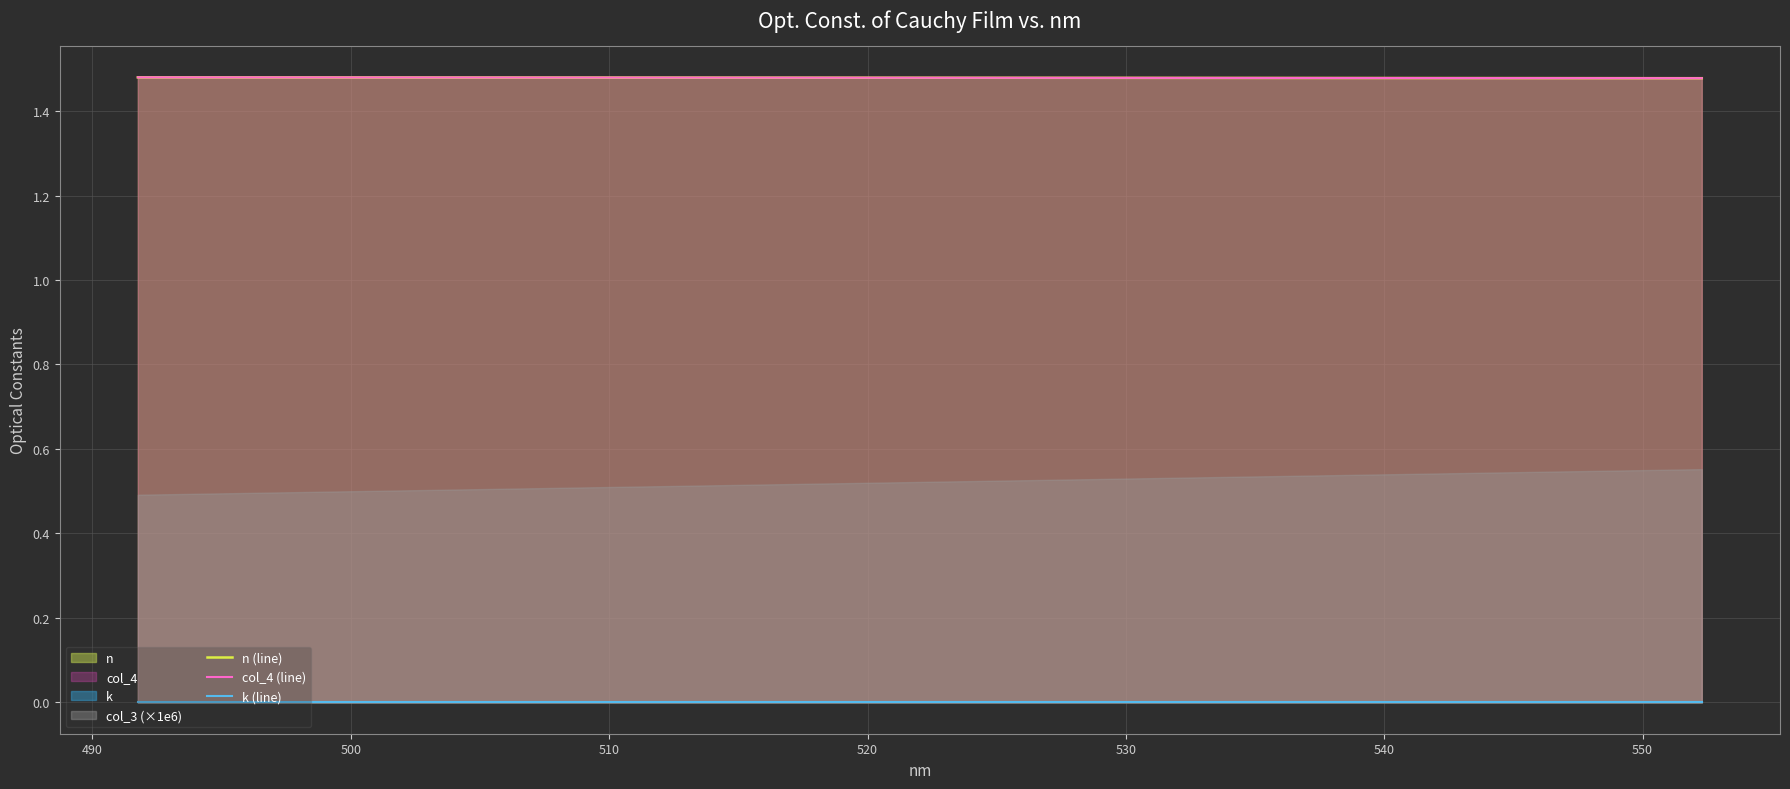

How many data points does each series have?

39